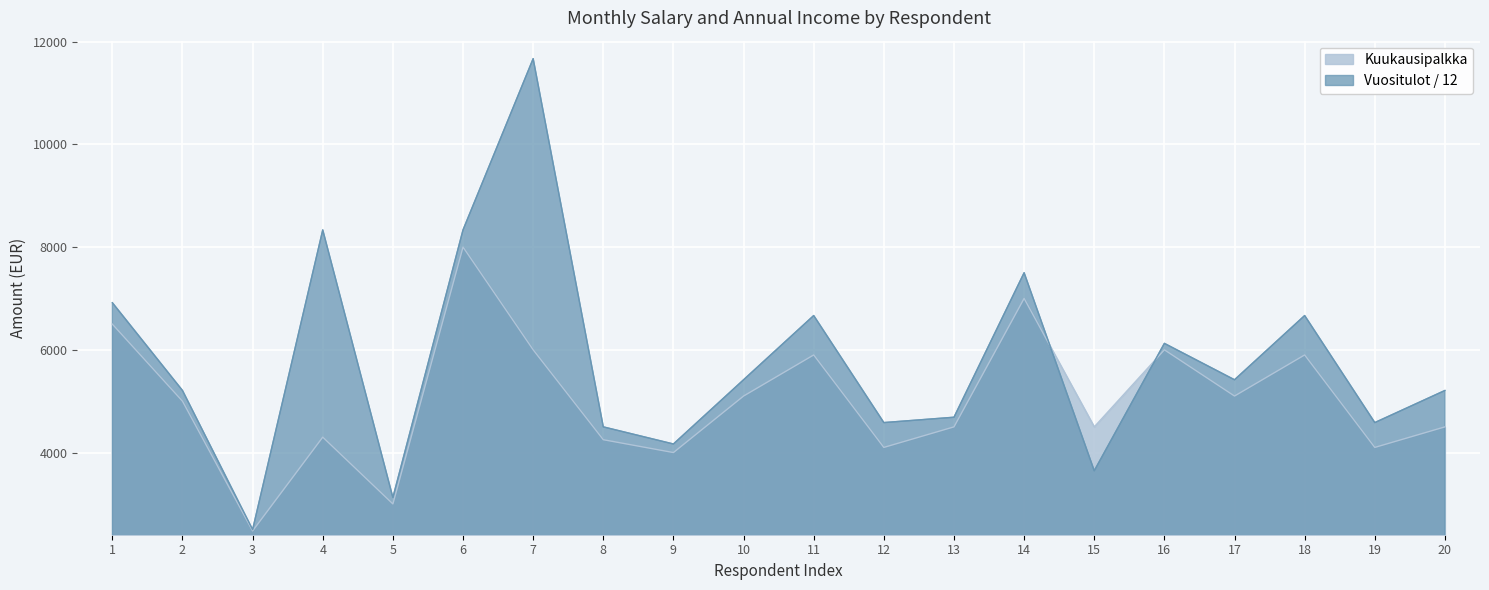

Rank the categories by Kuukausipalkka value from highest to lowest.

6, 14, 1, 7, 16, 11, 18, 10, 17, 2, 13, 15, 20, 4, 8, 12, 19, 9, 5, 3